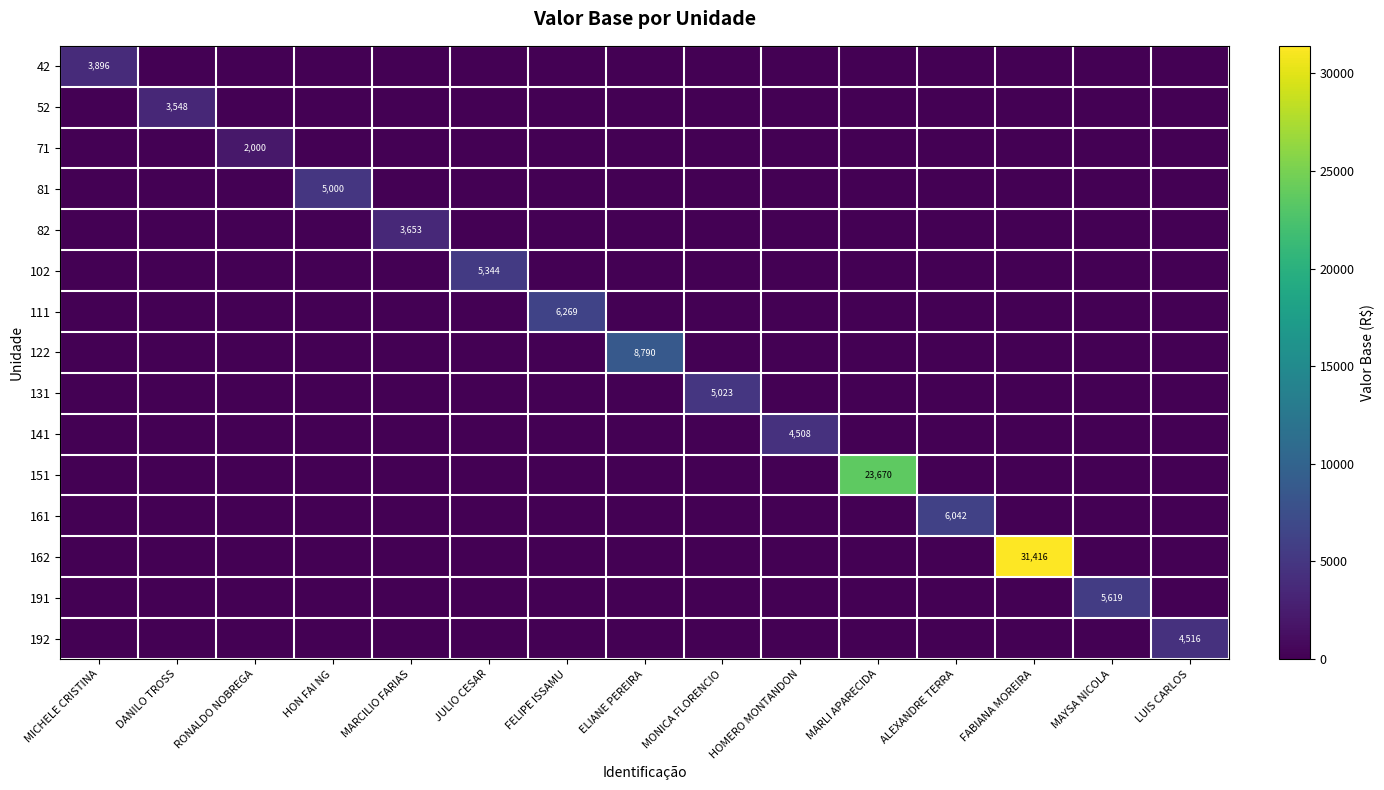

The 102 series shows 5344 at JULIO CESAR. True or false?

True